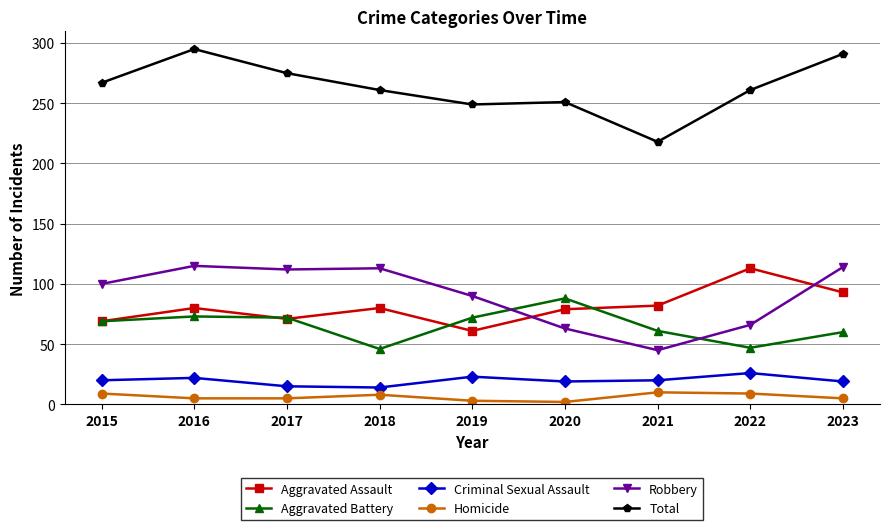

How many Homicide values are between 5 and 9?

6